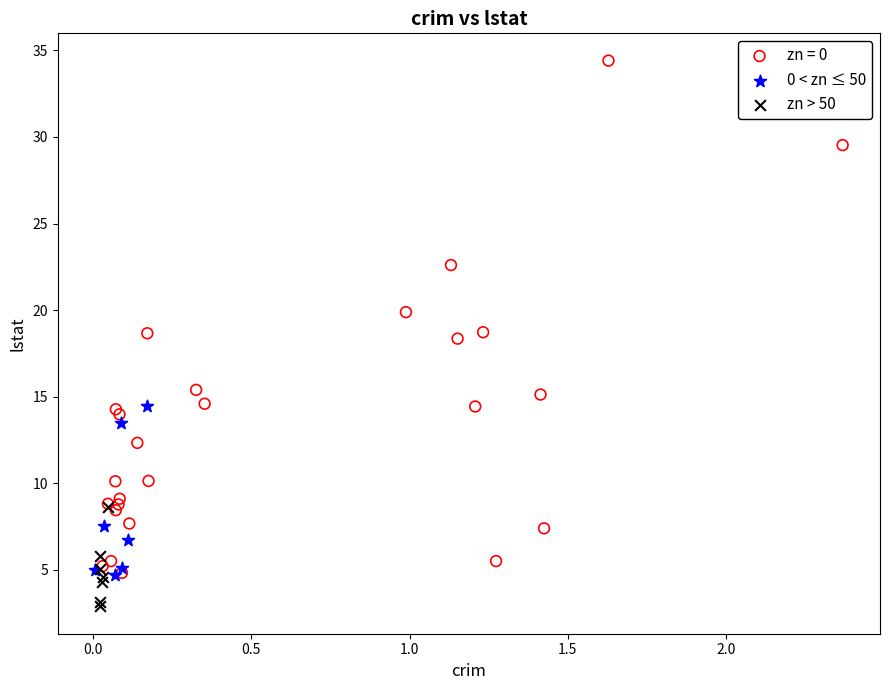

Which series has the widest spread of Y values?

zn = 0